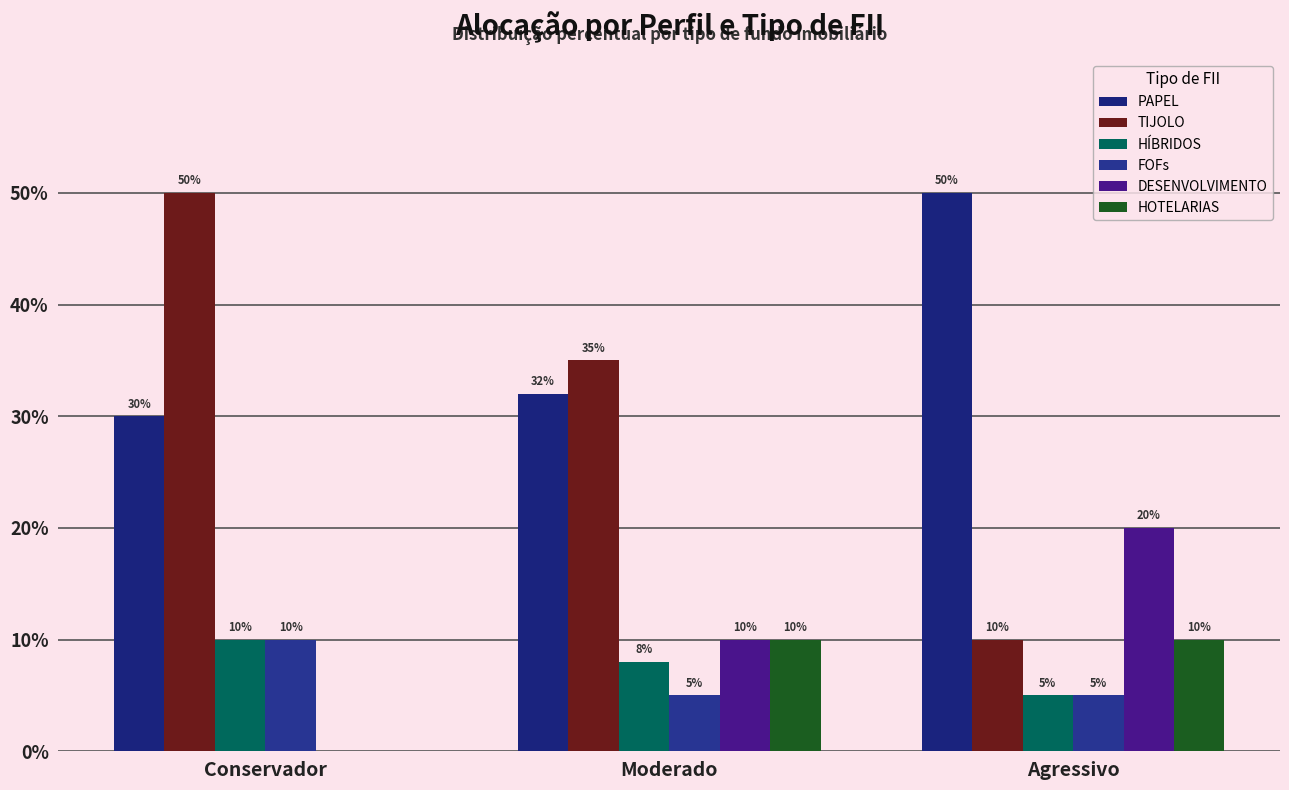

Are the bars horizontal?

No